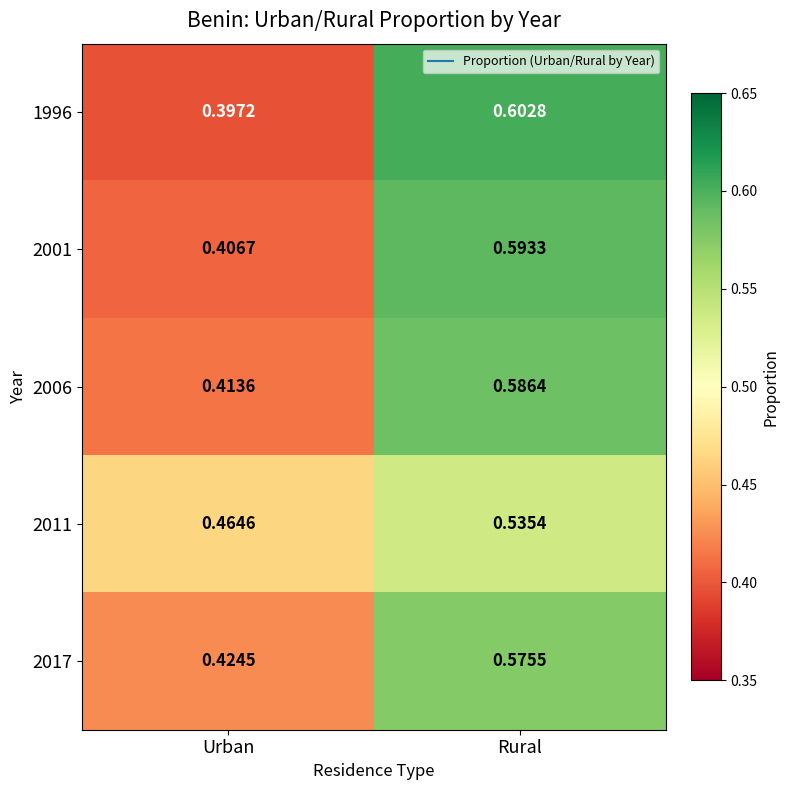

Where is 2001 nearest to the value 0?

Urban